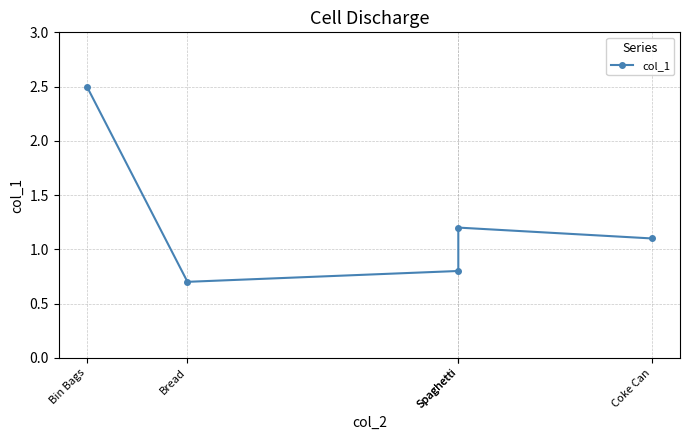

List the labels in order of value, smallest first.

Bread, Spaghetti, Coke Can, Spaghetti, Bin Bags